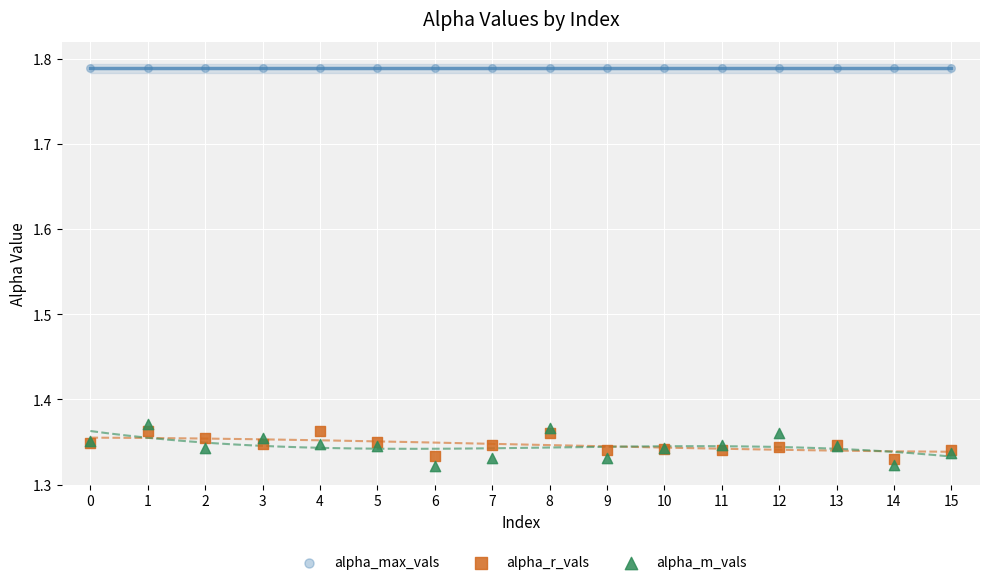

Which series reaches the minimum Y coordinate?

alpha_m_vals